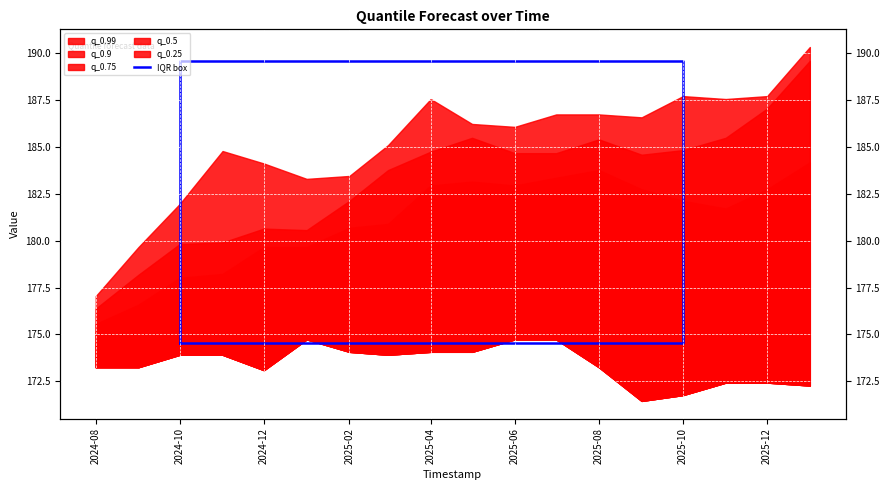

True or false: the data has more than 1 interior local peaks.

False